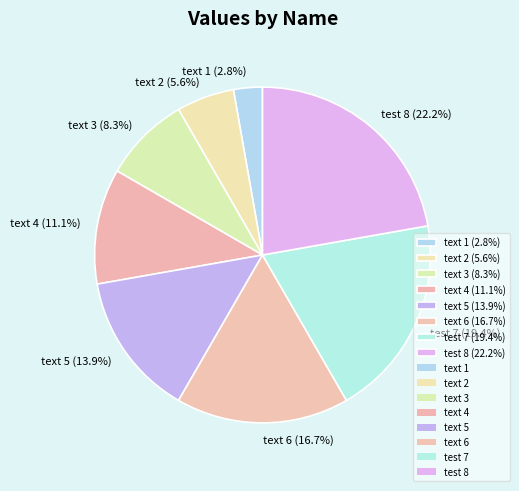

To the nearest percent, what is the combined percentage of text 5 and text 6?

31%